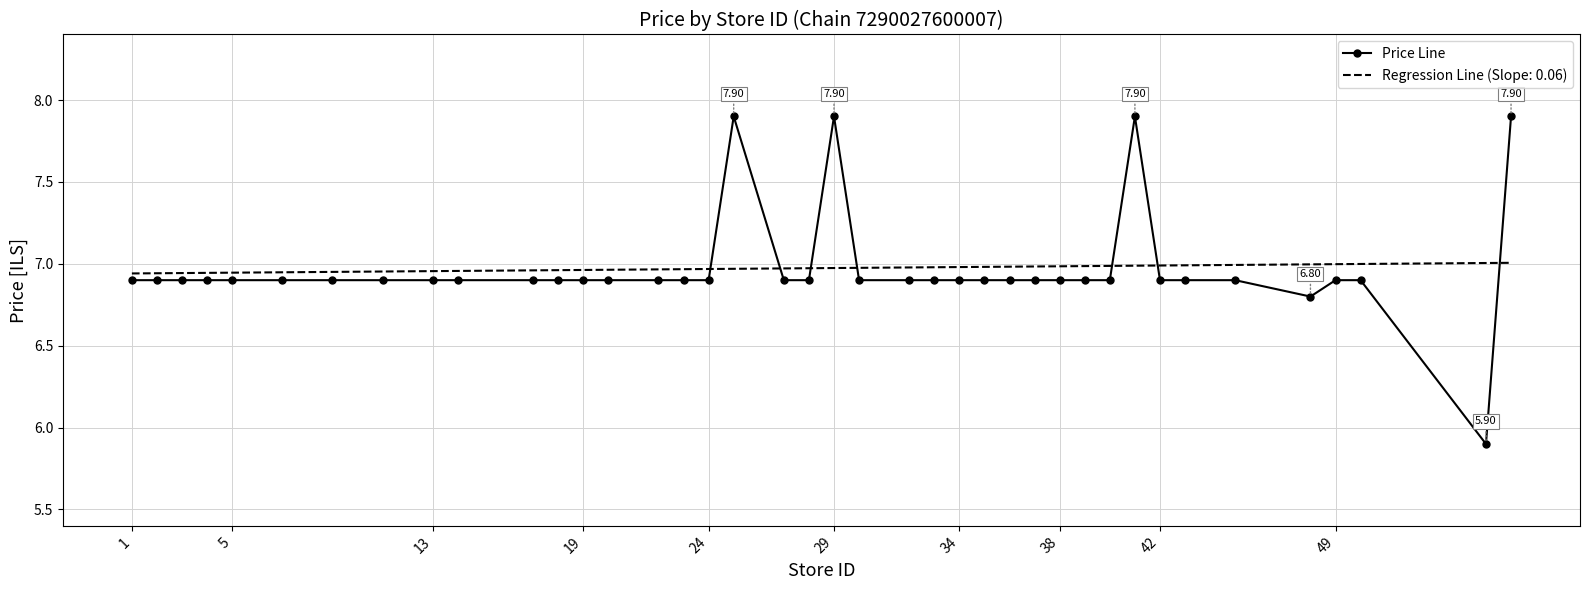

Which series has the widest spread of values?

Price Line